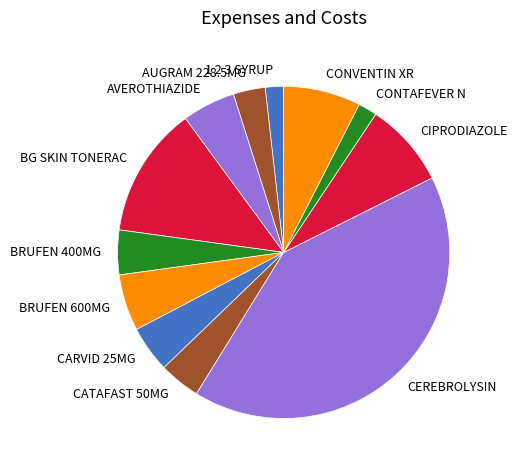

Is the sum of BRUFEN 600MG and CONTAFEVER N greater than half?

No